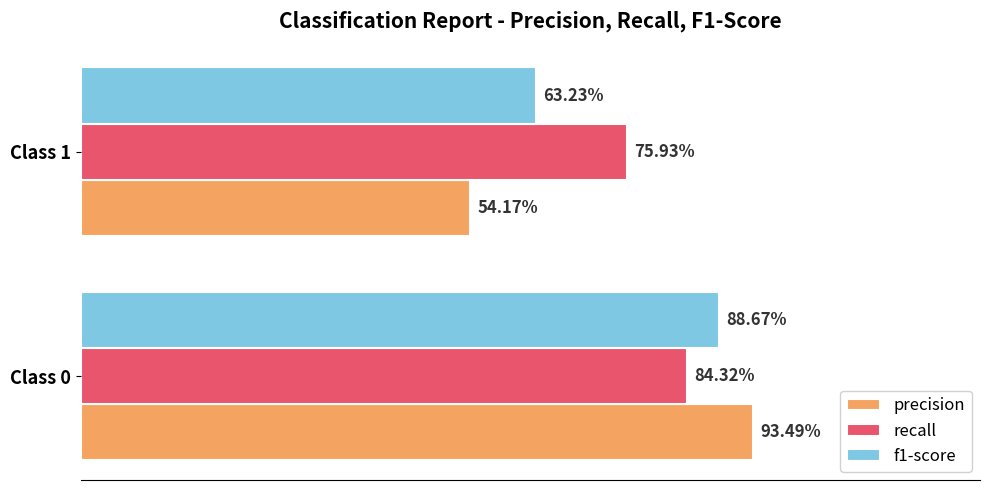

What are all the series names shown in the legend?

precision, recall, f1-score